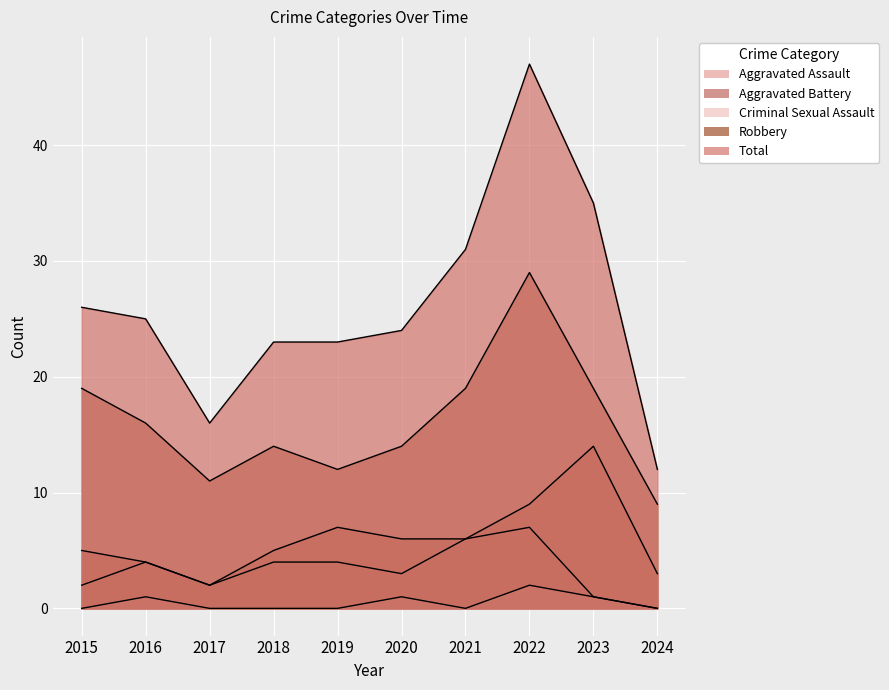

What is the sum of all Criminal Sexual Assault values?

5